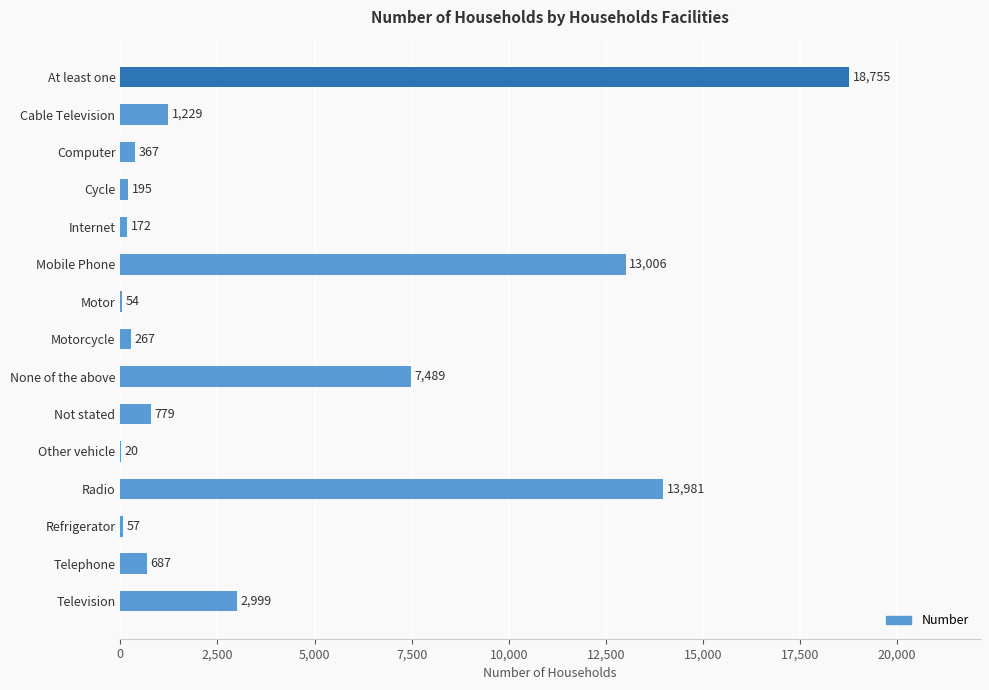

What is the sum of the values at Refrigerator and Internet?

229